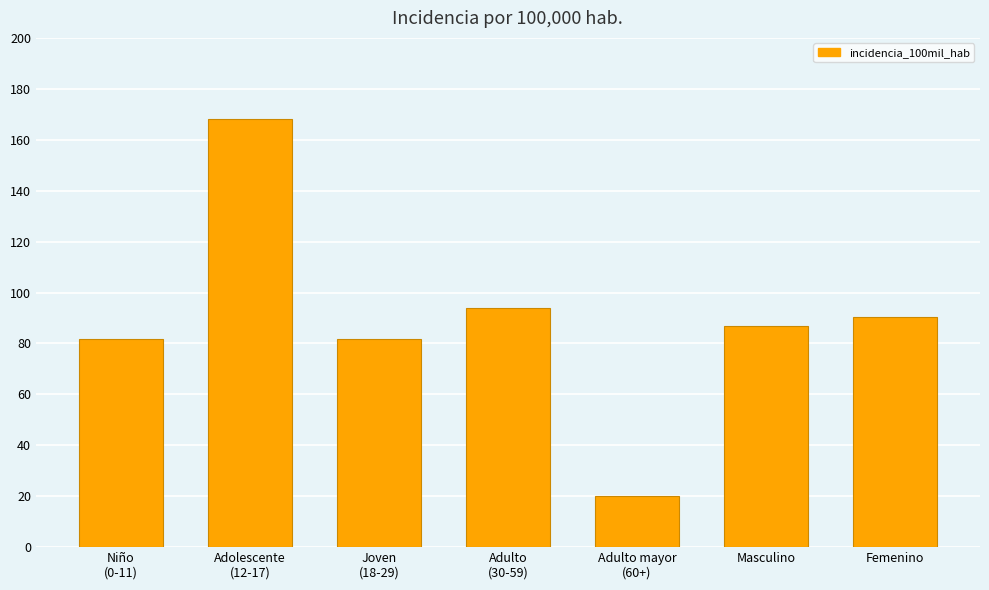

What is the approximate value at Femenino?

90.2